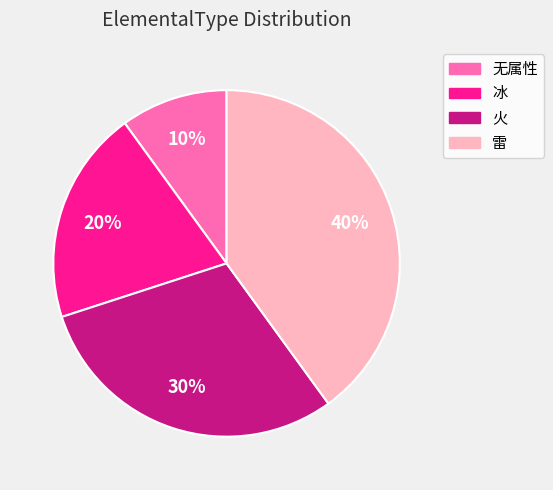

What percentage is the 无属性 slice, to the nearest percent?

10%